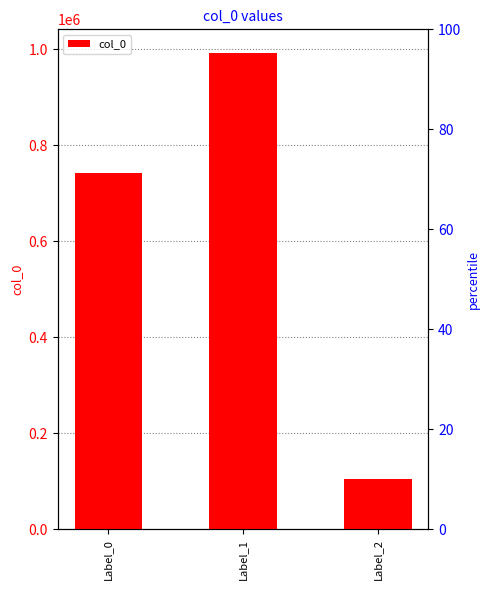

What is the value of the 1st bar from the left?

742255